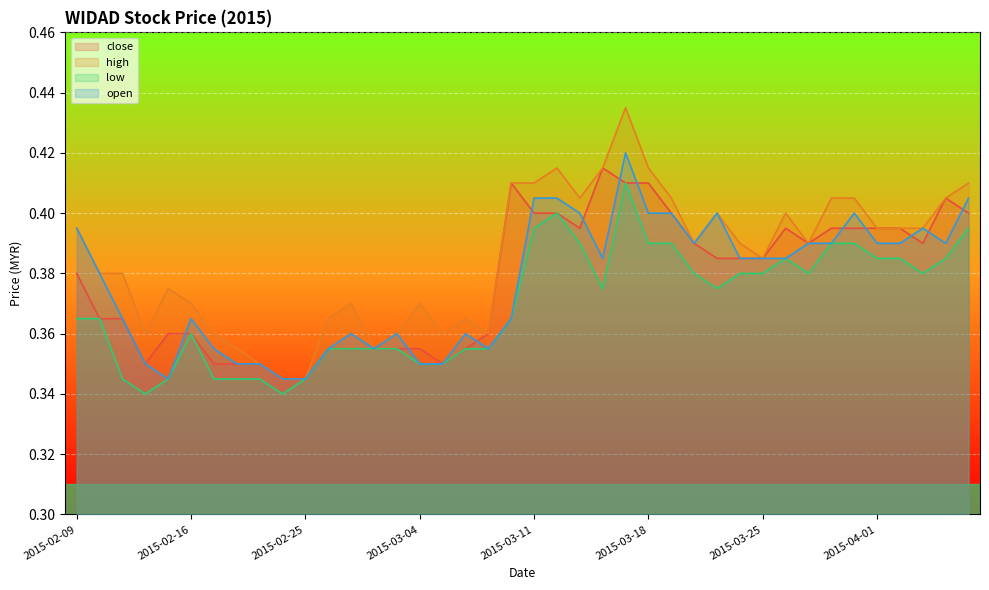

Between which two adjacent categories do close and open first intersect?

2015-02-13 and 2015-02-16